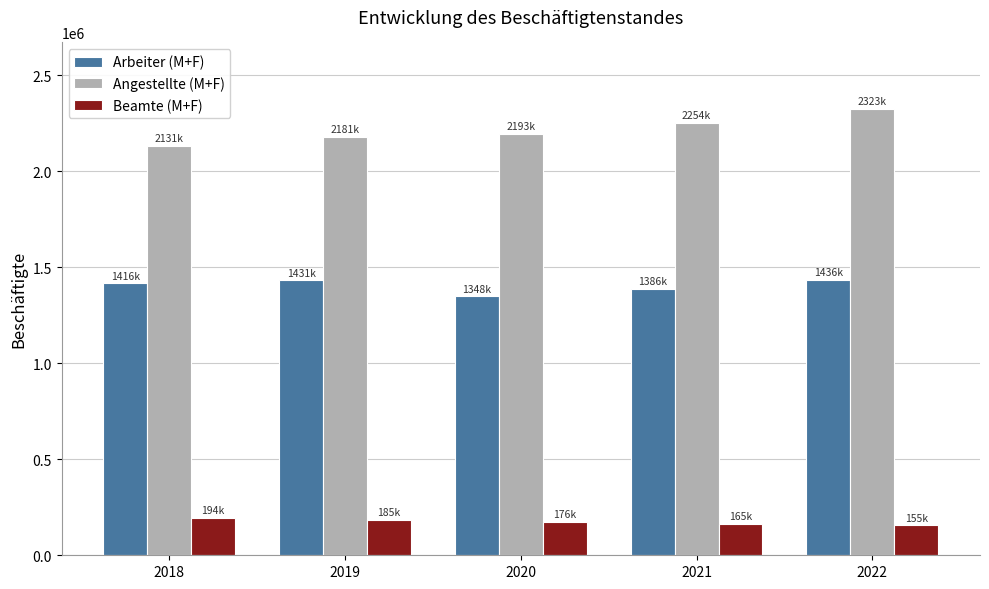

How many bars are there in each group?

3